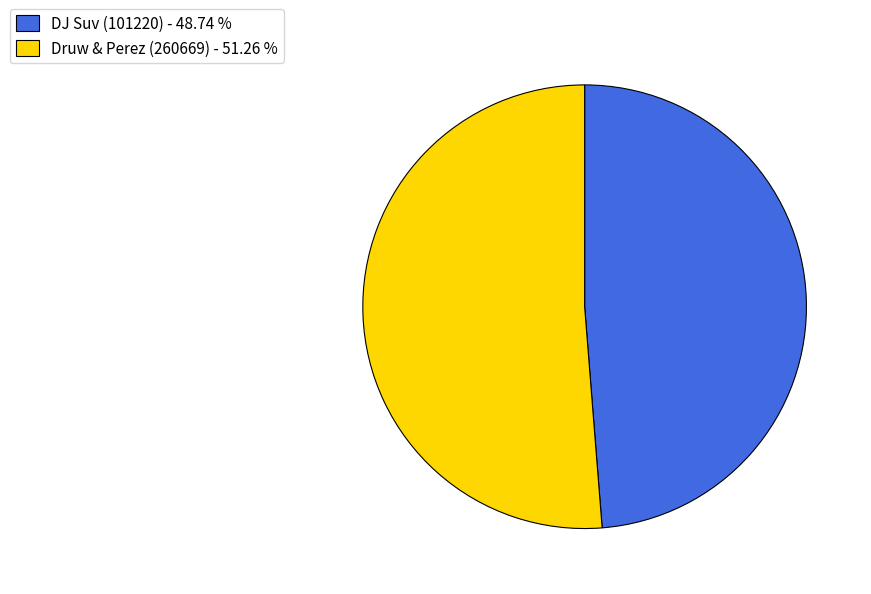

Which slice is the smallest?

DJ Suv (101220) - 48.74 %